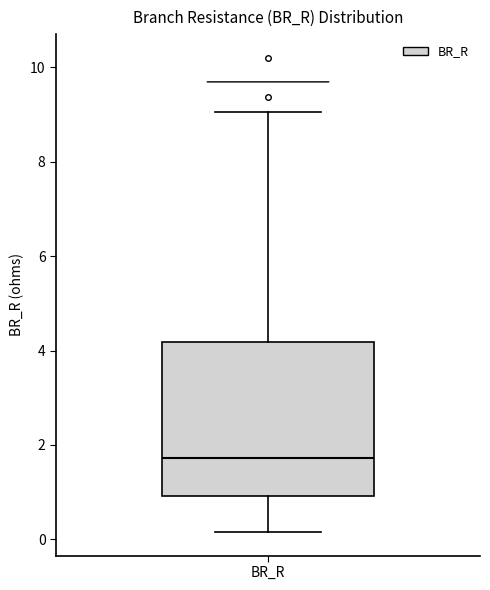

Where is the upper edge of the box for BR_R on the y-axis? The values are not printed on the chart, so give them approximately, as read against the axis.

4.2